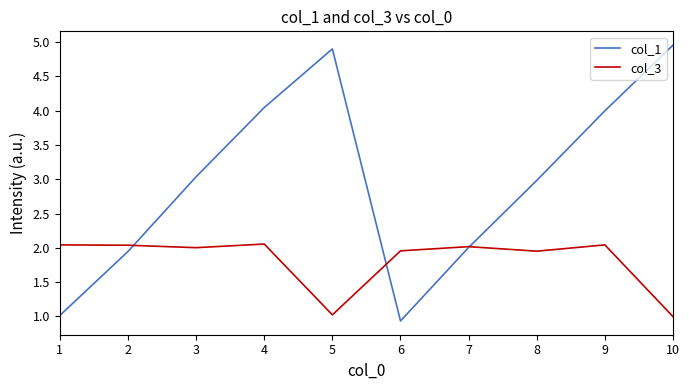

Which category has the highest value in the col_1 series?

10